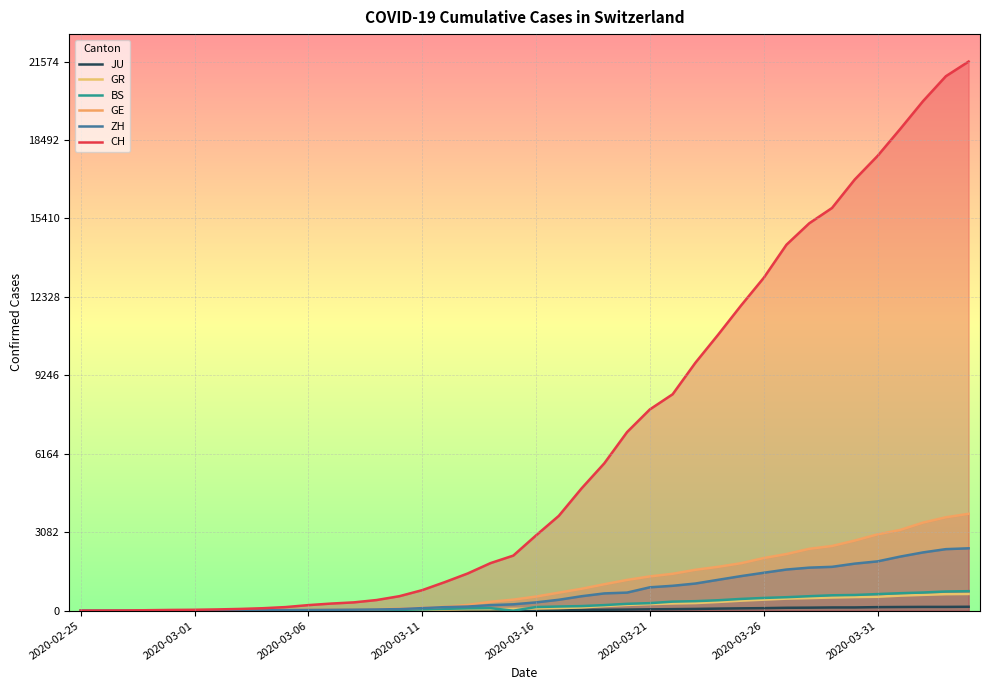

Where is CH nearest to the value 10787?

2020-03-24